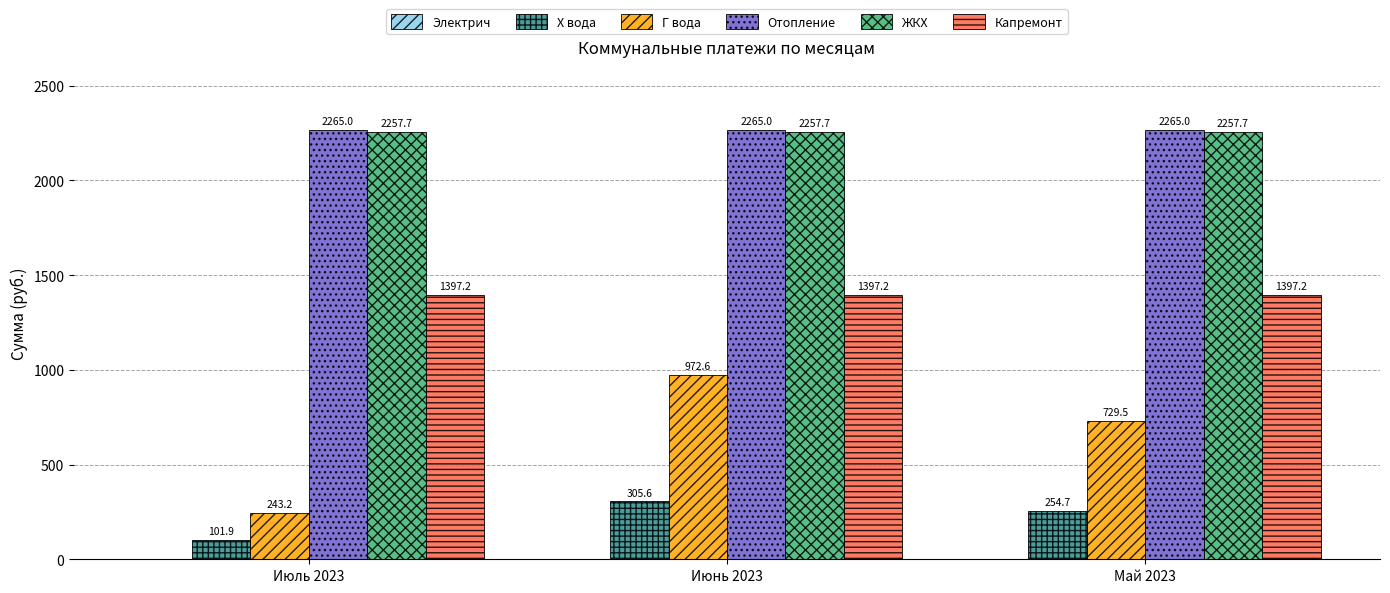

What is the minimum value shown in the chart?

101.9